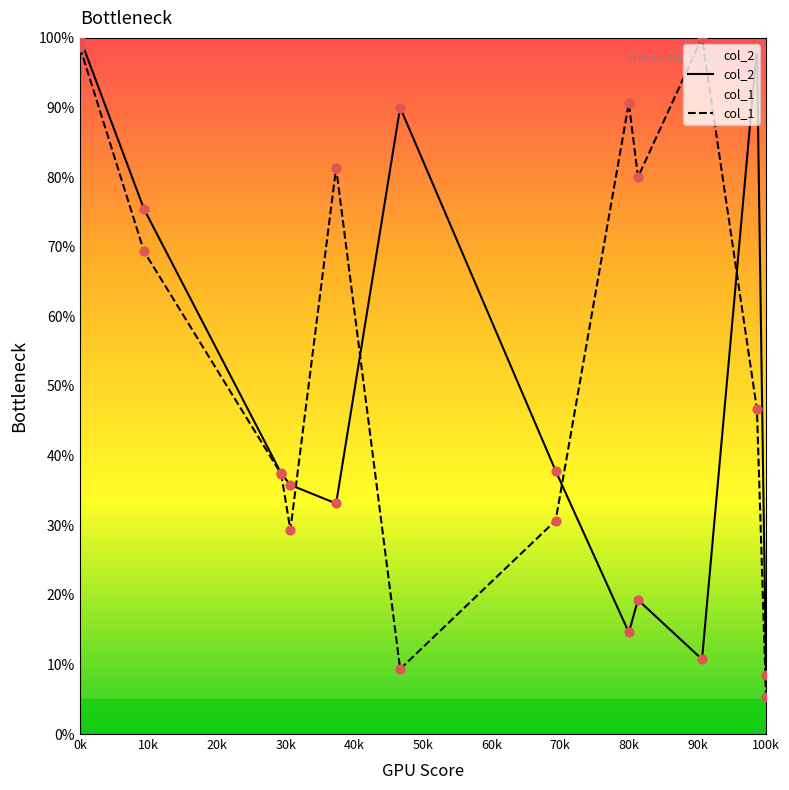

Which series has the largest total across all categories?

col_1